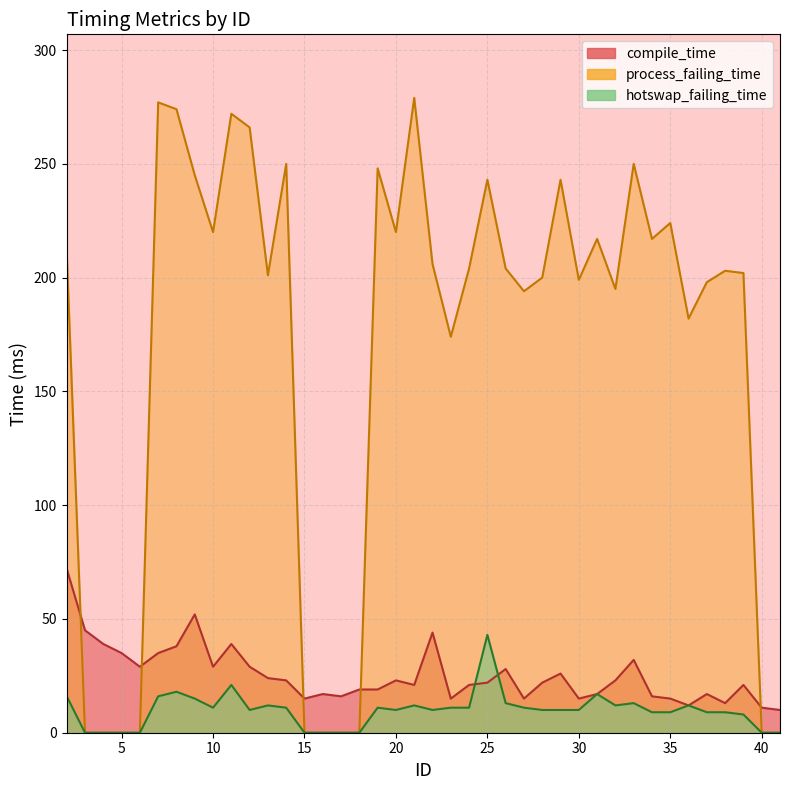

Reading right to left, transcribe all the data shown in this chart.

compile_time: 10	11	21	13	17	12	15	16	32	23	17	15	26	22	15	28	22	21	15	44	21	23	19	19	16	17	15	23	24	29	39	29	52	38	35	29	35	39	45	72
process_failing_time: 0	0	202	203	198	182	224	217	250	195	217	199	243	200	194	204	243	204	174	206	279	220	248	0	0	0	0	250	201	266	272	220	245	274	277	0	0	0	0	211
hotswap_failing_time: 0	0	8	9	9	12	9	9	13	12	17	10	10	10	11	13	43	11	11	10	12	10	11	0	0	0	0	11	12	10	21	11	15	18	16	0	0	0	0	16